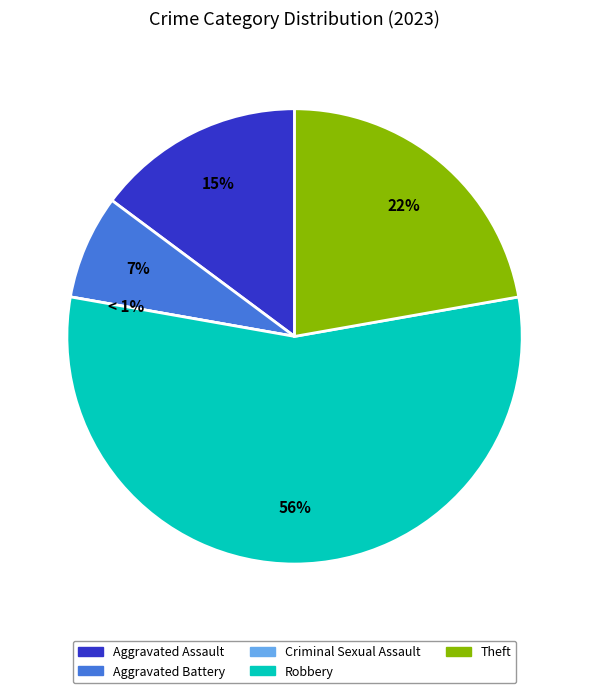

To the nearest percent, what percentage of the pie is Aggravated Battery?

7%